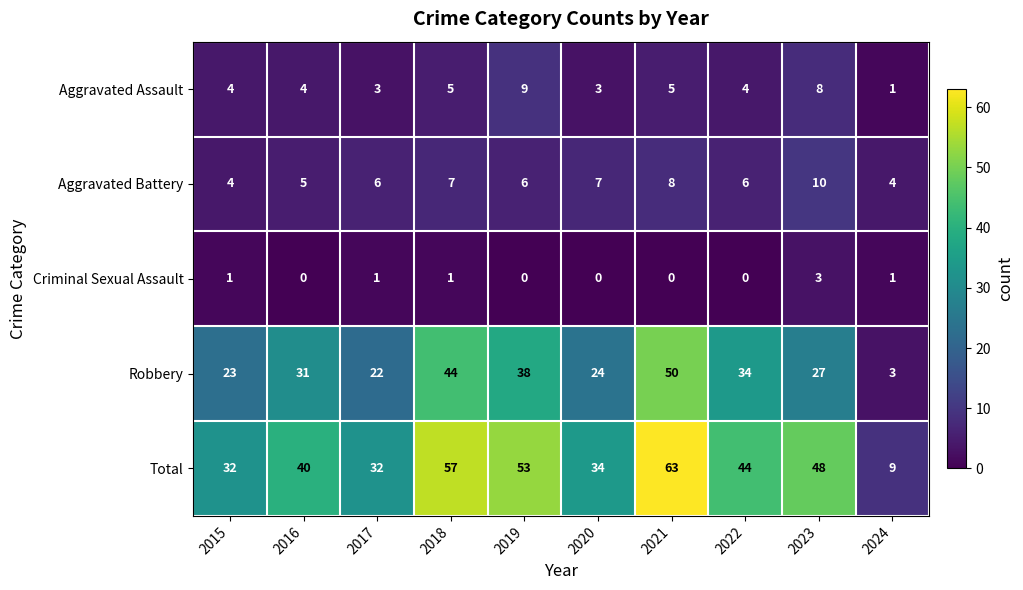

Which category has the highest value in the Total series?

2021